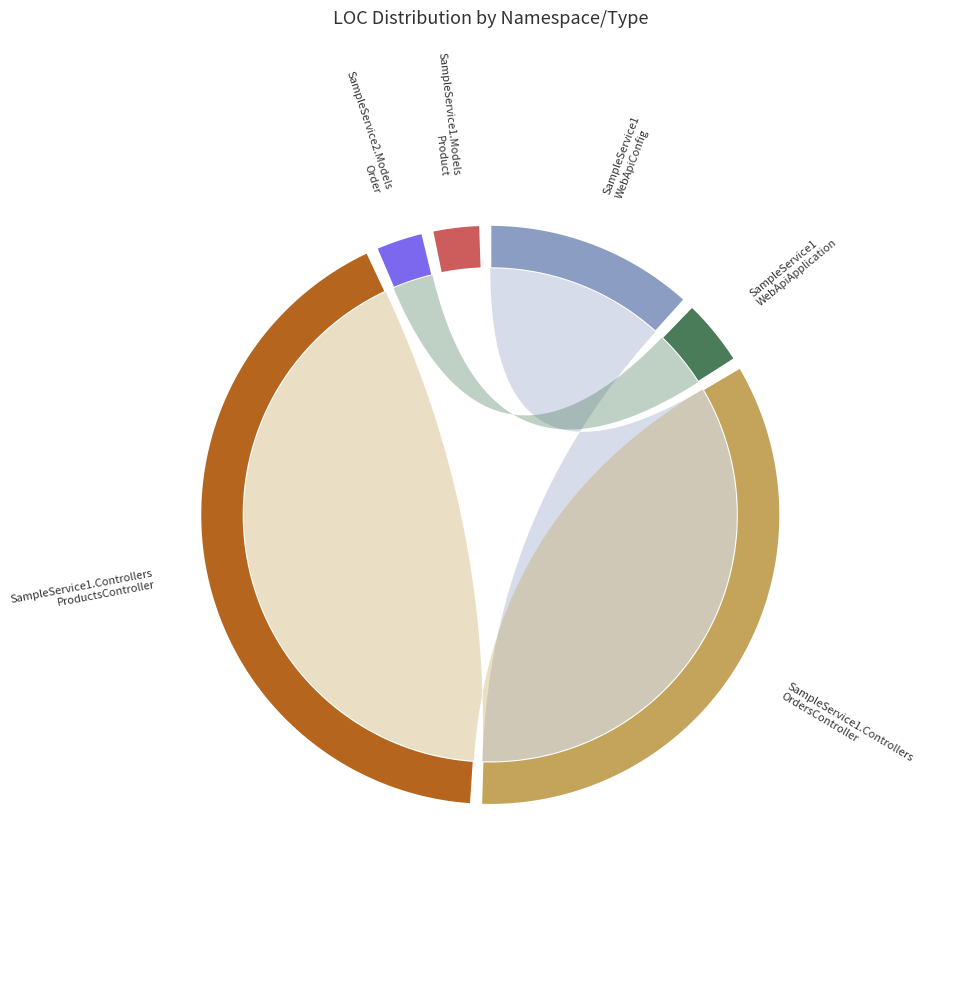

What percentage is the SampleService2.Models
Order slice, to the nearest percent?

3%